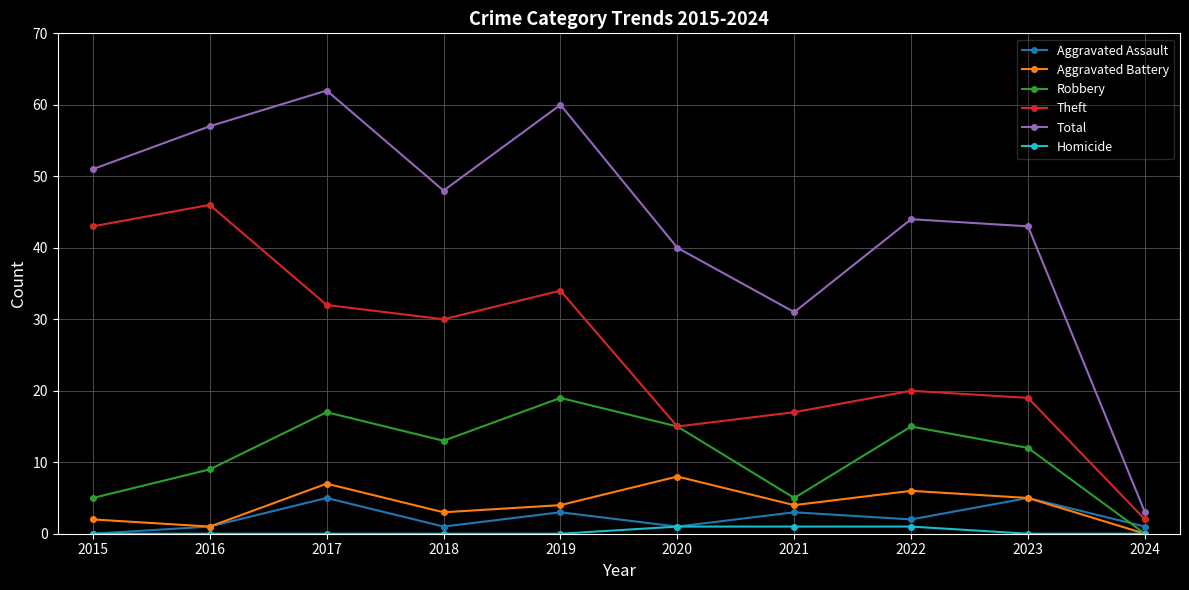

Reading left to right, what are all the values shown in this chart?

Aggravated Assault: 0	1	5	1	3	1	3	2	5	1
Aggravated Battery: 2	1	7	3	4	8	4	6	5	0
Robbery: 5	9	17	13	19	15	5	15	12	0
Theft: 43	46	32	30	34	15	17	20	19	2
Total: 51	57	62	48	60	40	31	44	43	3
Homicide: 0	0	0	0	0	1	1	1	0	0